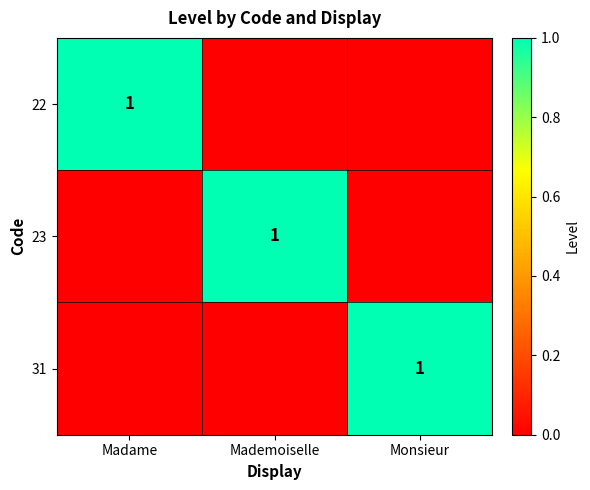

Is it true that 23 equals 1 at Mademoiselle?

True